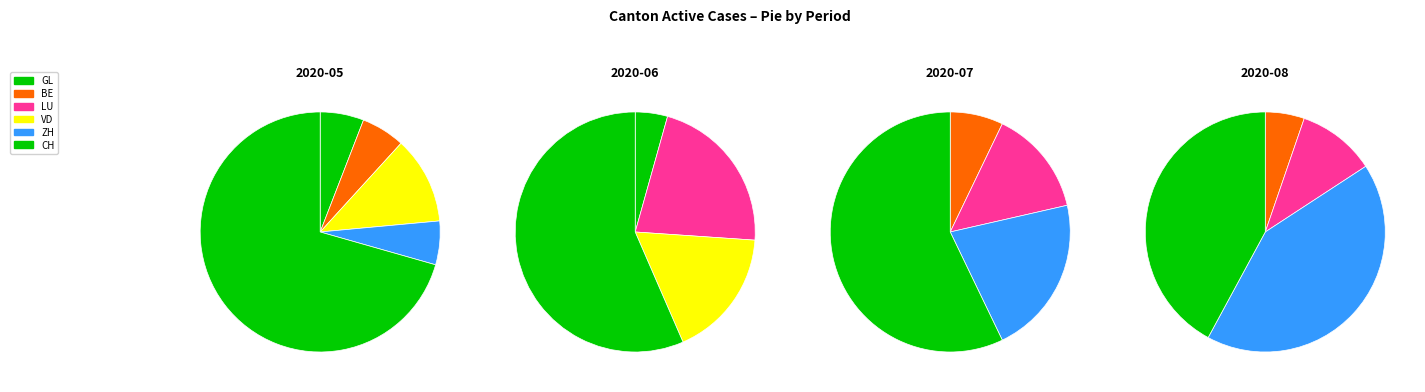

True or false: LU accounts for 0% of the total.

True